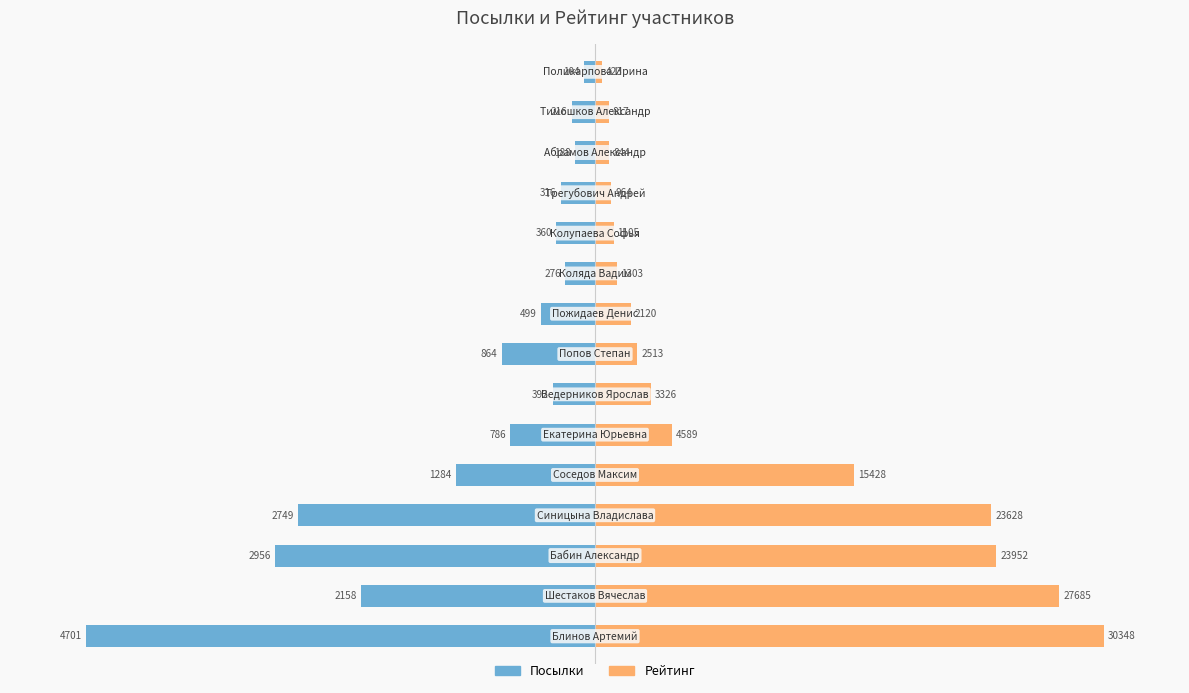

Does the chart contain any negative values?

Yes